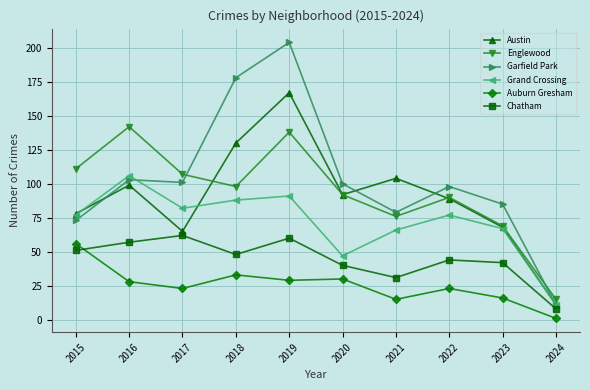

True or false: Austin and Chatham intersect in this chart.

False